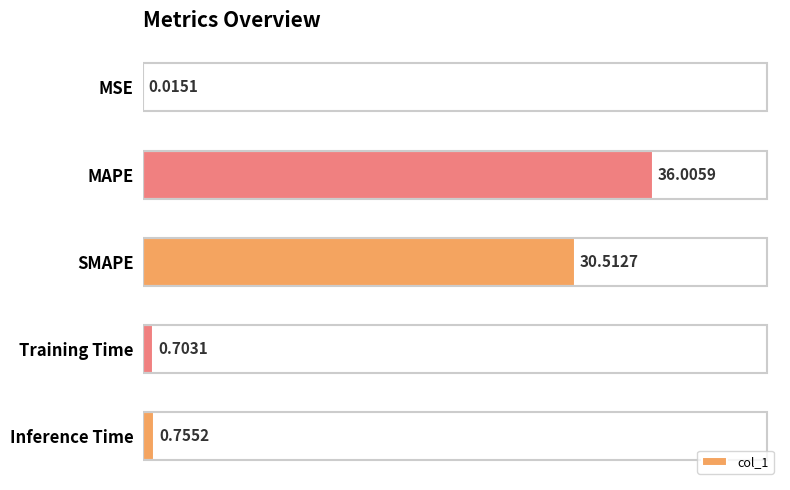

Which has a higher value, Training Time or MSE?

Training Time